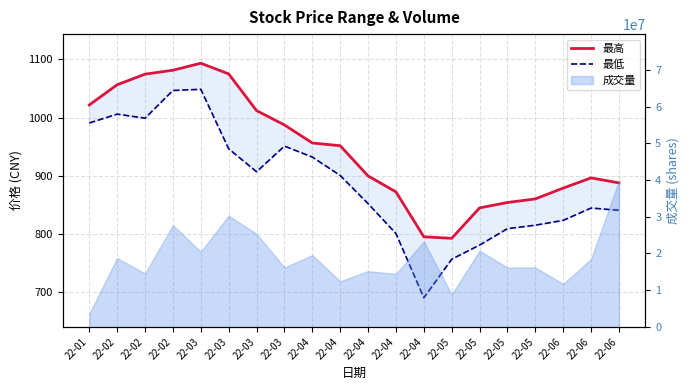

What is the difference between the 最高 values at 22-03 and 22-04?

139.6